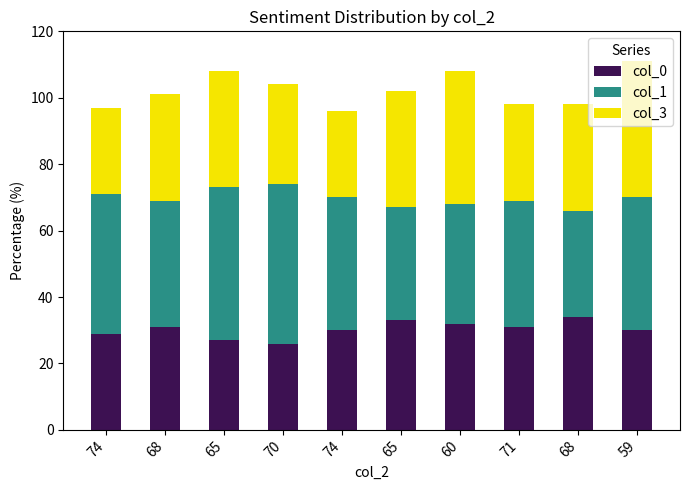

What are all the series names shown in the legend?

col_0, col_1, col_3